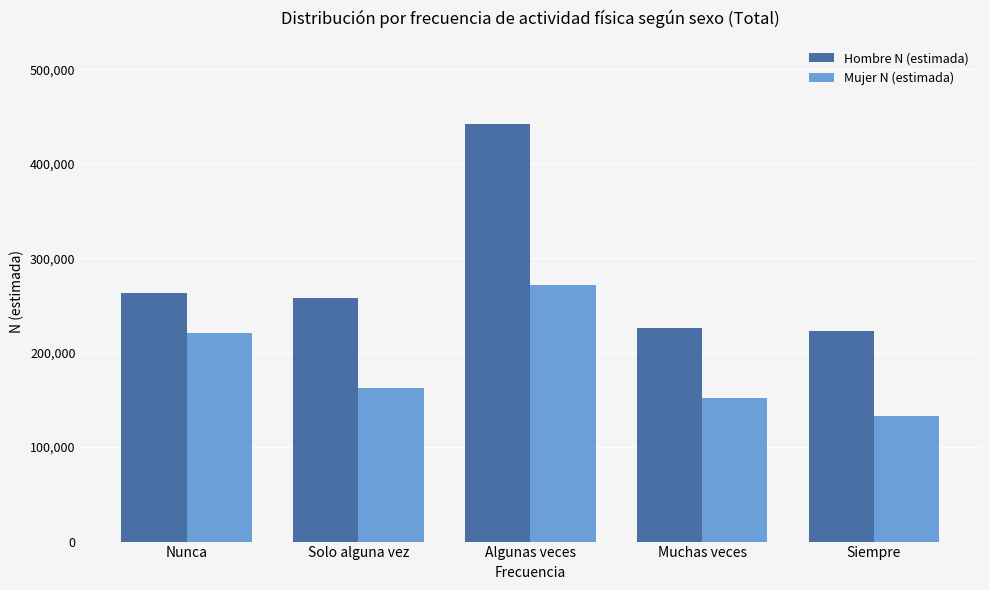

Rank the series by their maximum value, from lowest to highest.

Mujer N (estimada), Hombre N (estimada)